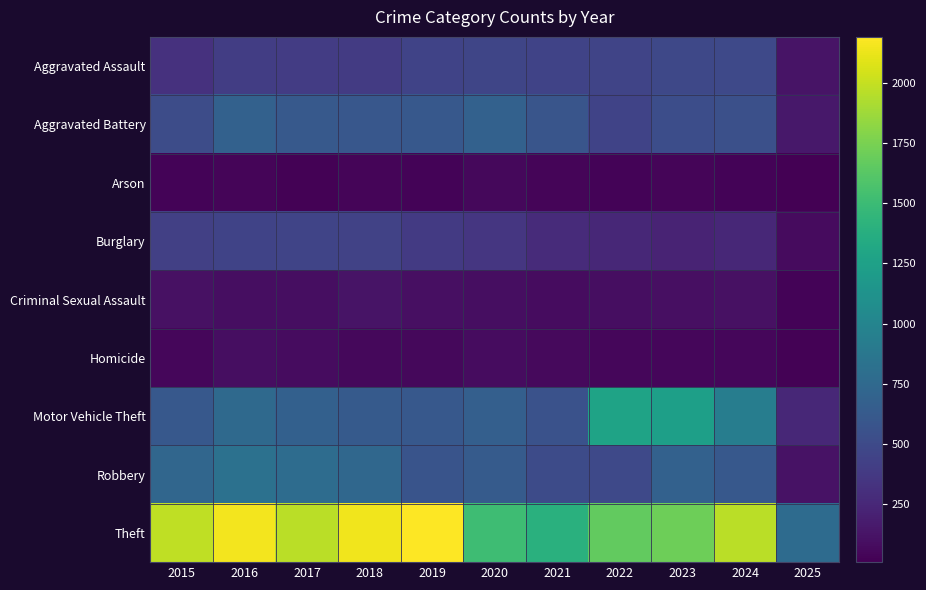

At which category is the sum across all series the highest?

2016